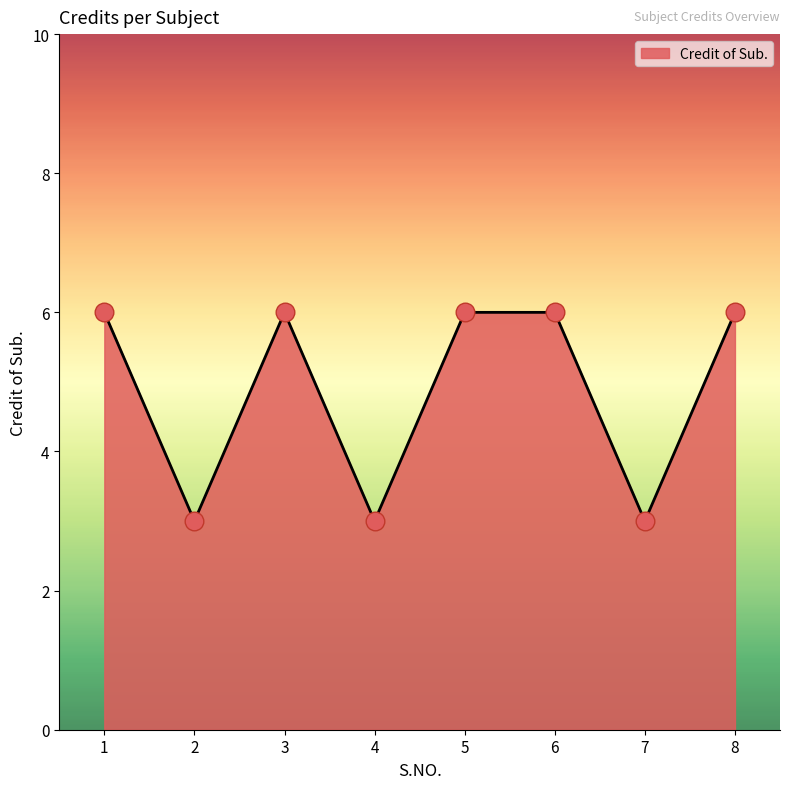

What is the ratio of the value at 7 to the value at 4?

1.0